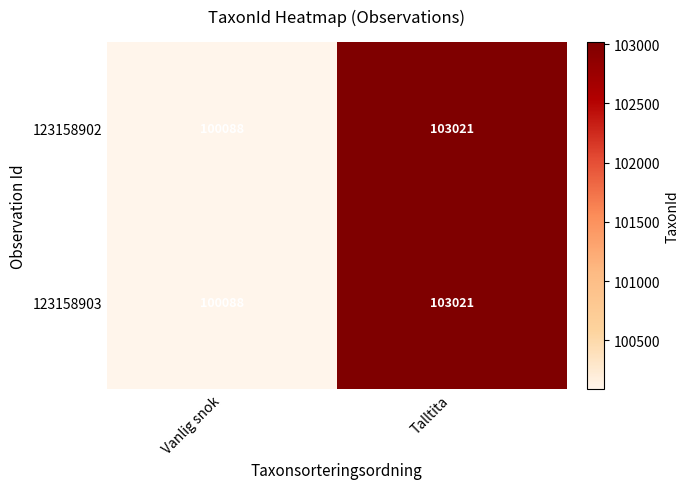

True or false: 123158903 has a value of 103021 at Talltita.

True